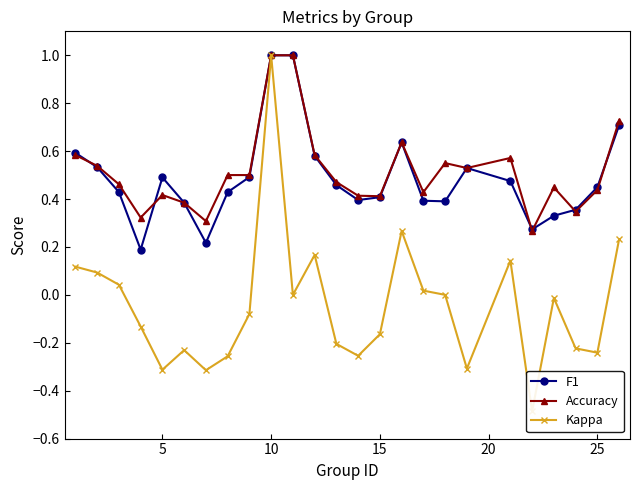

The value of F1 at 10 is 1.0. True or false?

True